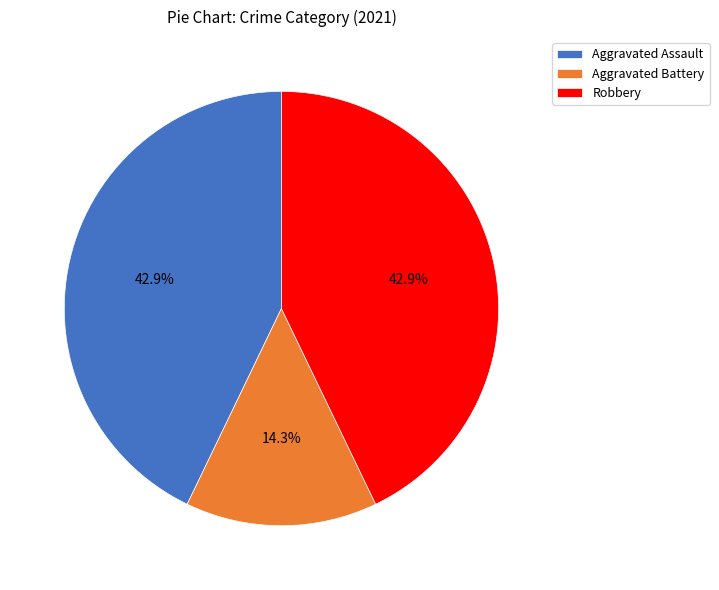

Which has a higher value, Aggravated Battery or Aggravated Assault?

Aggravated Assault